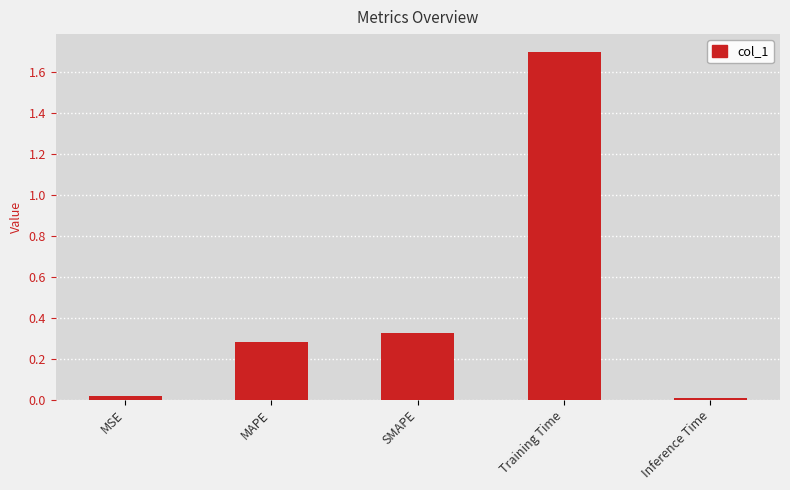

Is it true that the value at Inference Time is 0.0?

True